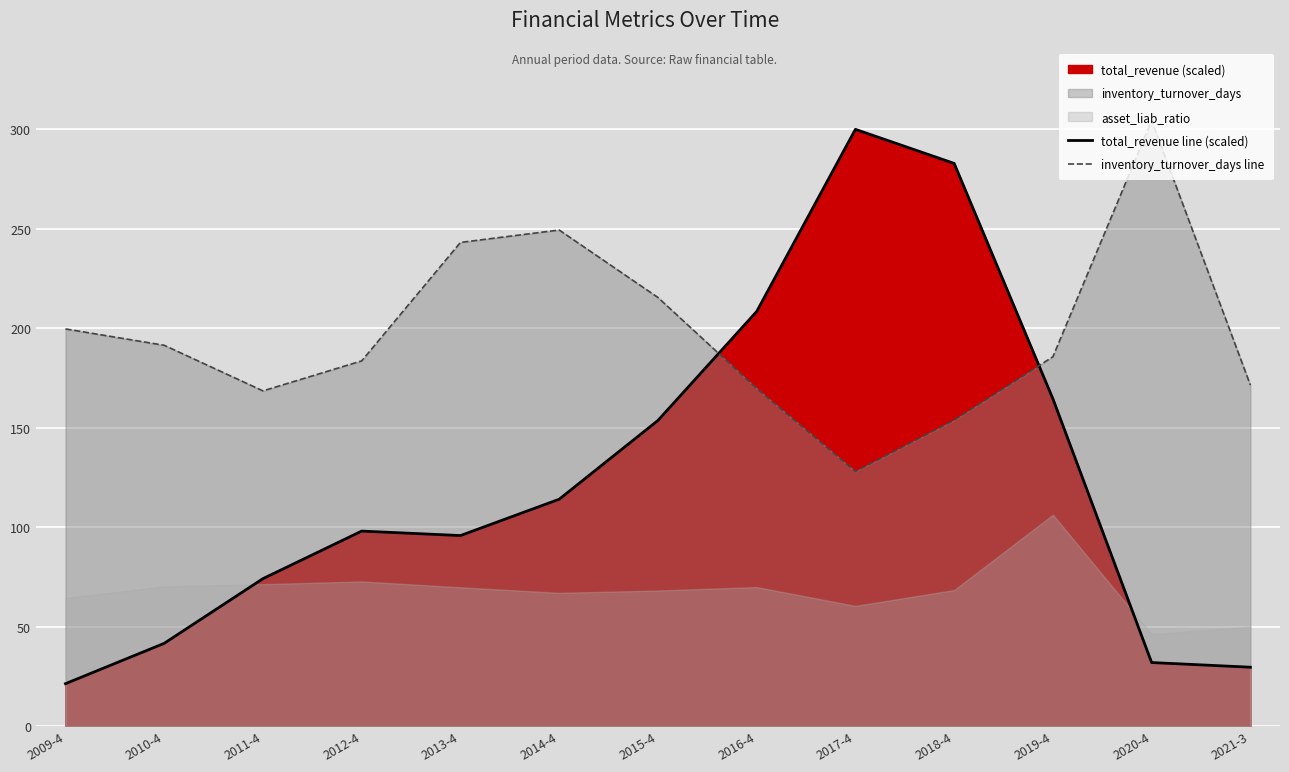

Rank the categories by total_revenue line (scaled) value from lowest to highest.

2009-4, 2021-3, 2020-4, 2010-4, 2011-4, 2013-4, 2012-4, 2014-4, 2015-4, 2019-4, 2016-4, 2018-4, 2017-4